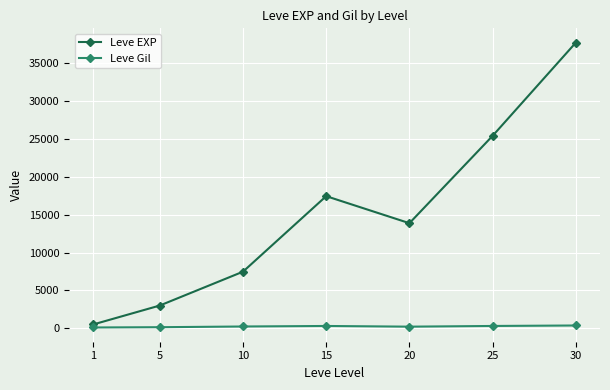

What is the value of the Leve EXP point at the 5th from the left?

13876.7